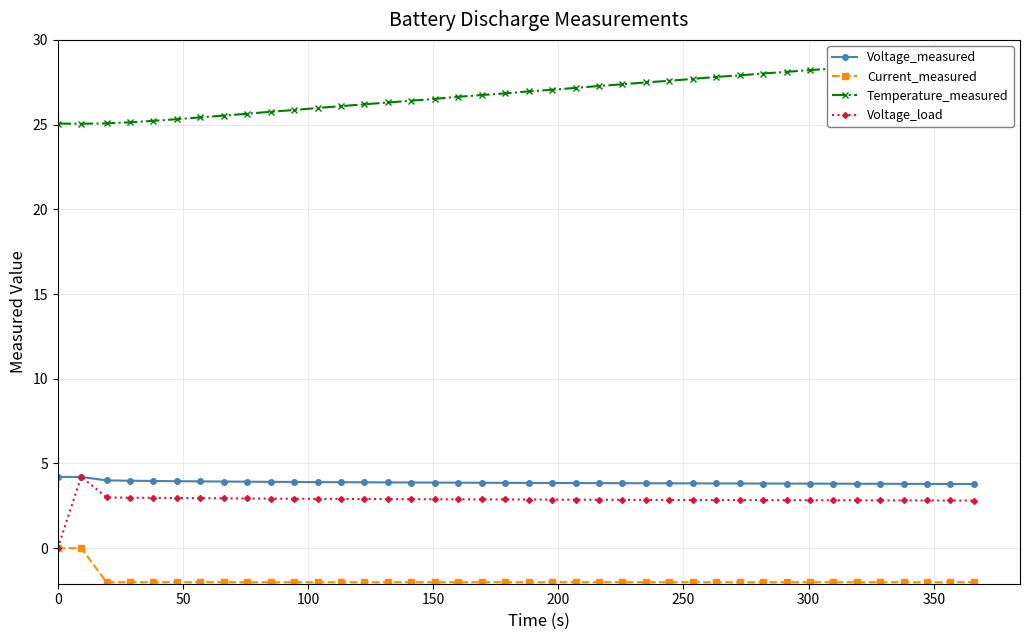

True or false: Voltage_measured and Current_measured intersect in this chart.

False